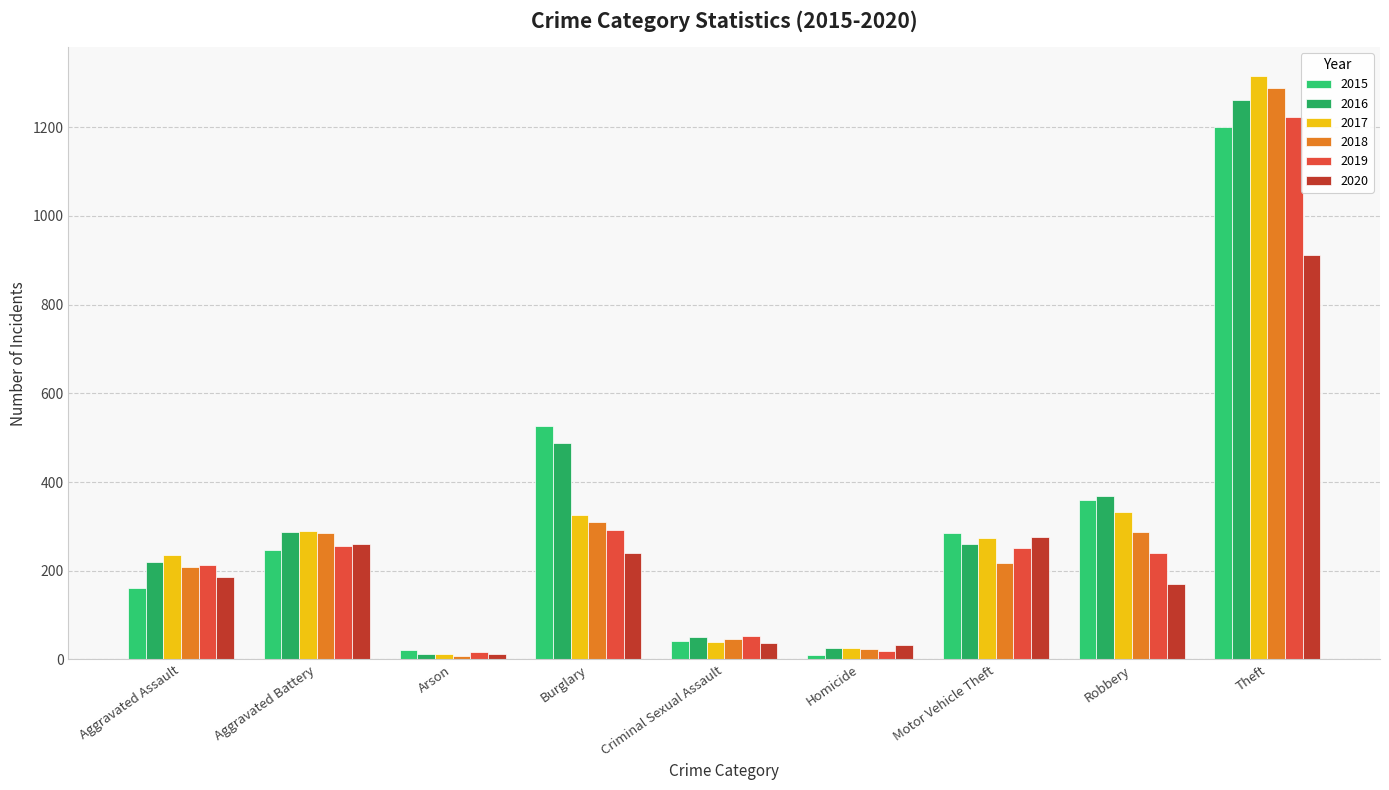

Is it true that 2015 equals 284 at Motor Vehicle Theft?

True